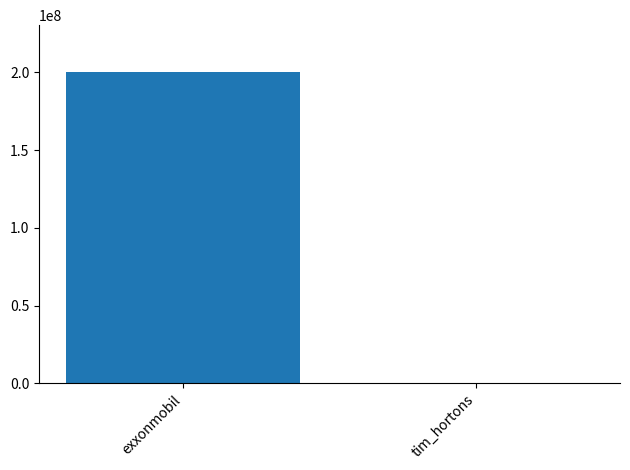

What is the sum of all values?

200428835